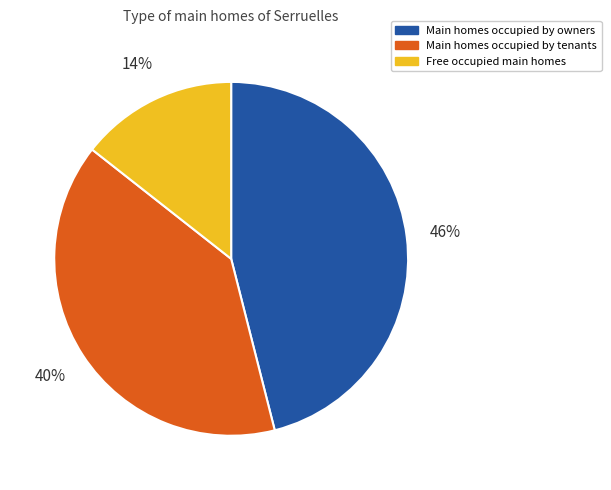

To the nearest percent, what is the average slice percentage?

33%